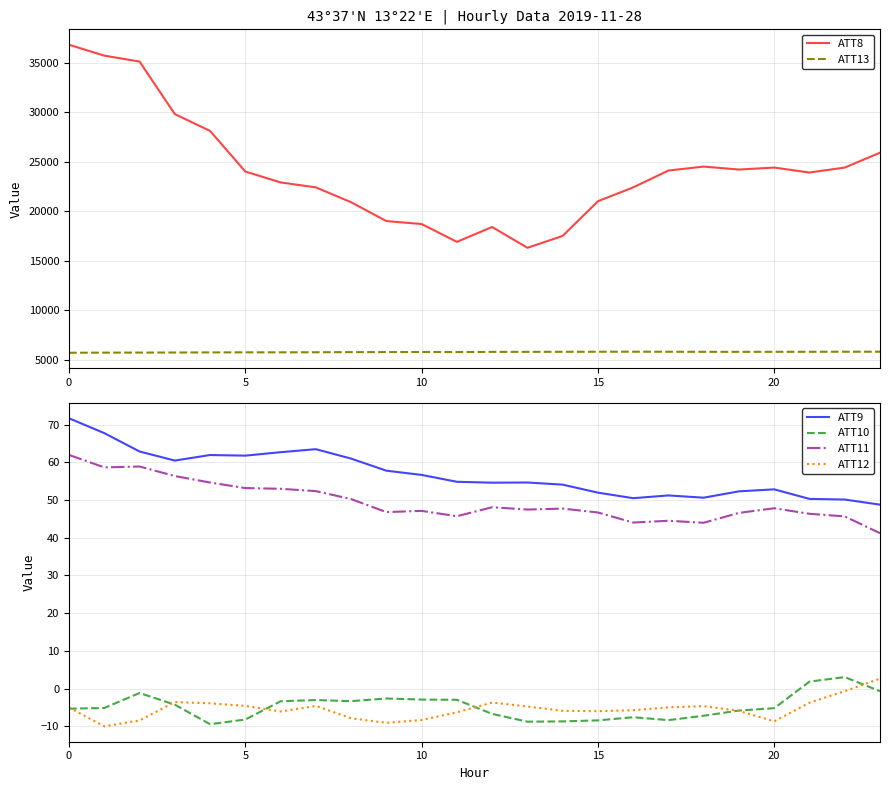

In ATT11, how many points are higher than both neighbors (excluding endpoints)?

6